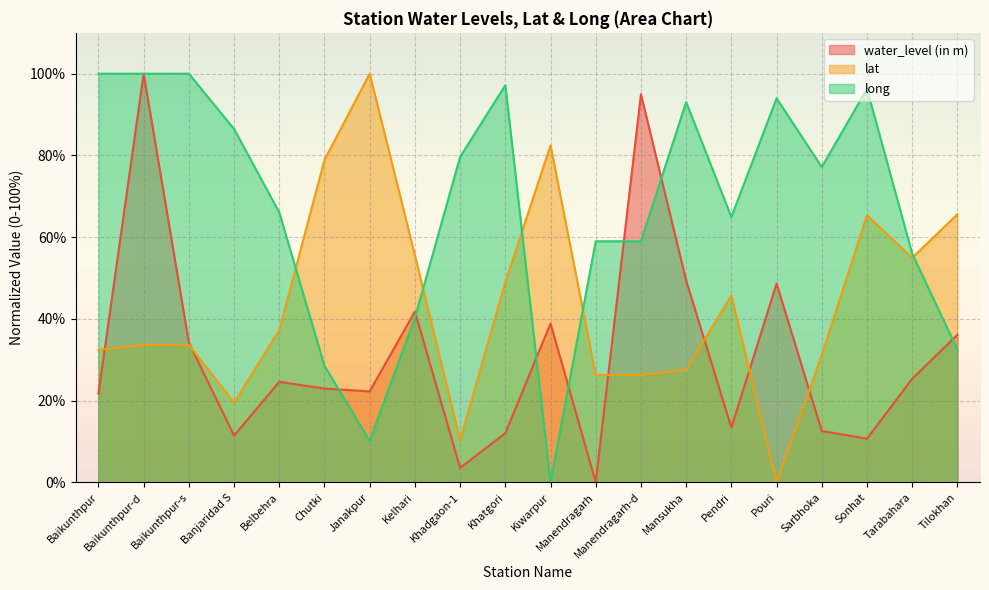

Is it true that water_level (in m) equals 18.1 at Sonhat?

False